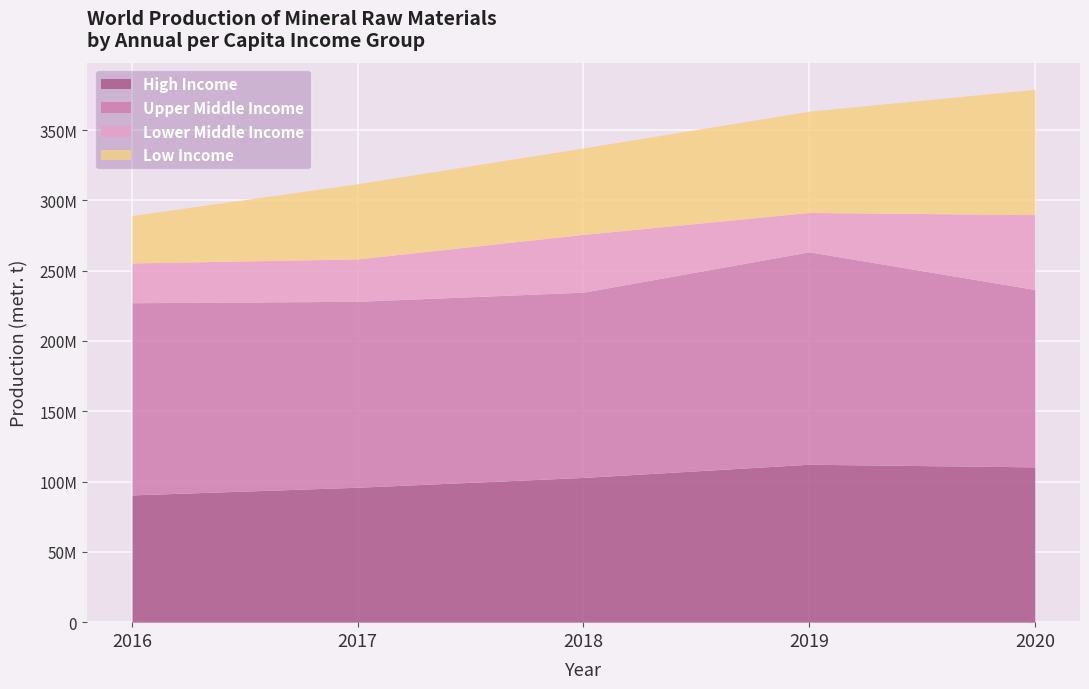

True or false: Low Income and High Income intersect in this chart.

False